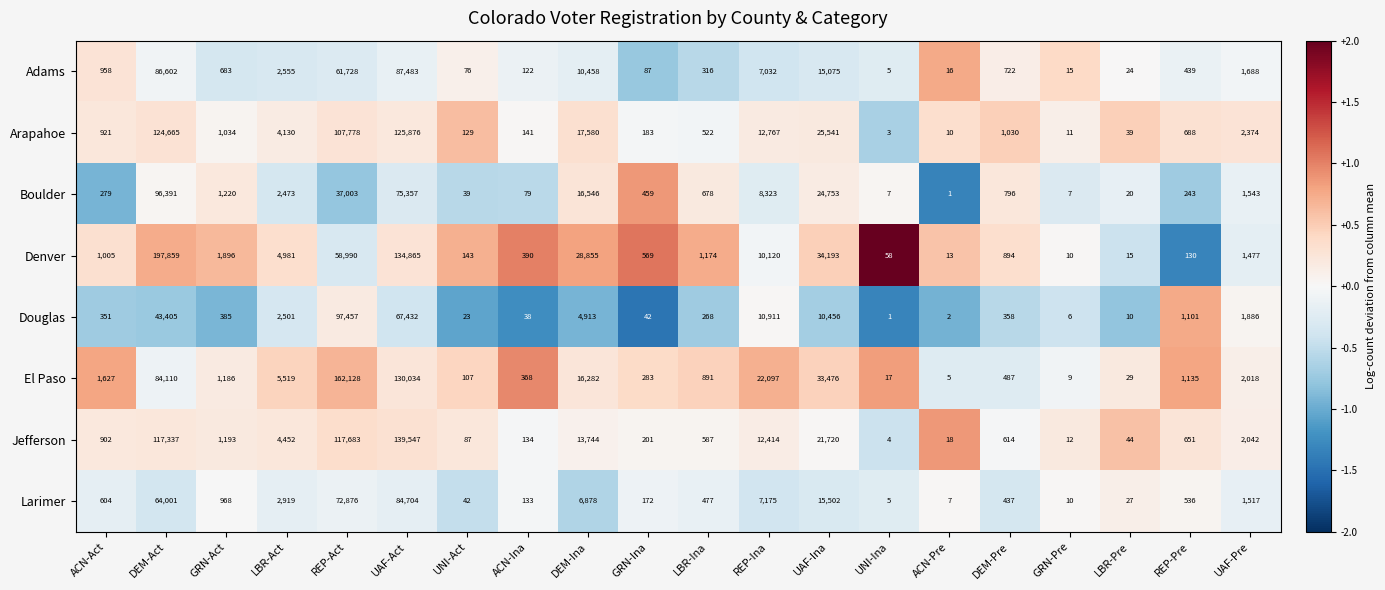

What is the difference between the highest and lowest values at ACN-Act?

1348